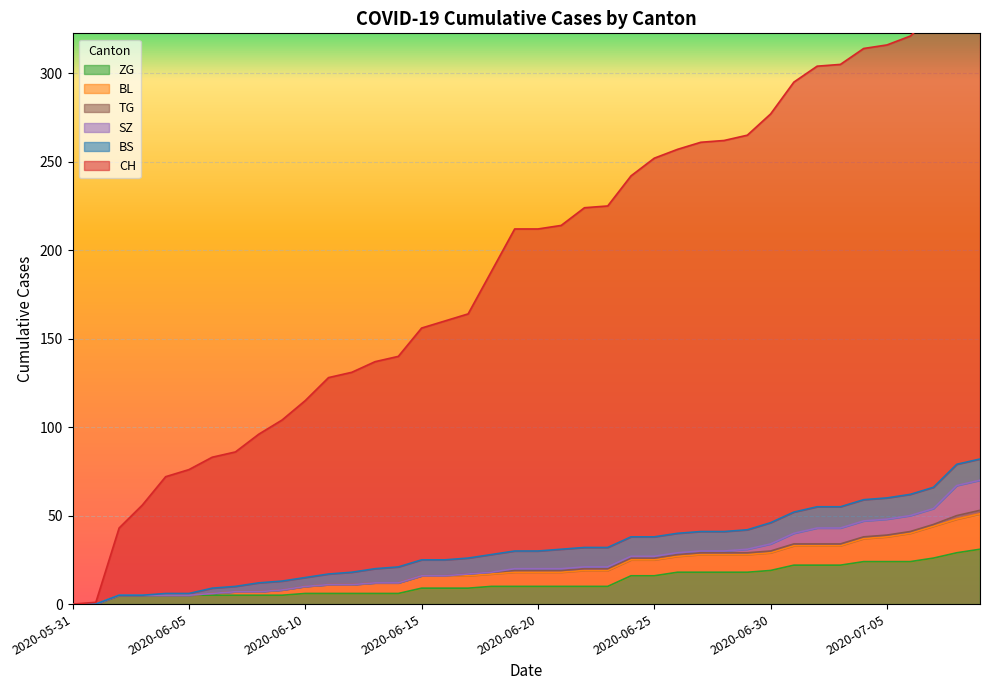

True or false: BL and ZG intersect in this chart.

False